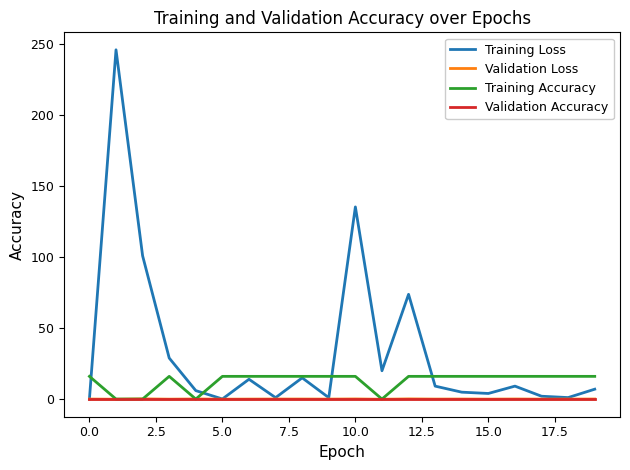

Which series has the largest range (max minus min)?

Training Loss